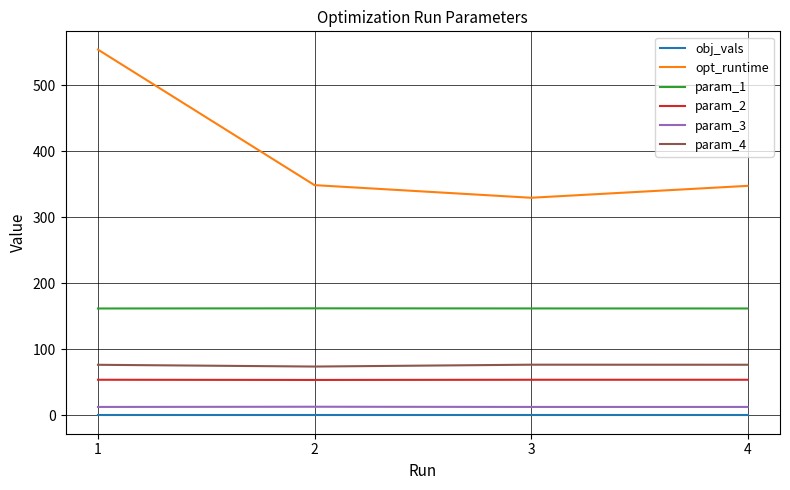

Which category has the highest value across all series?

1